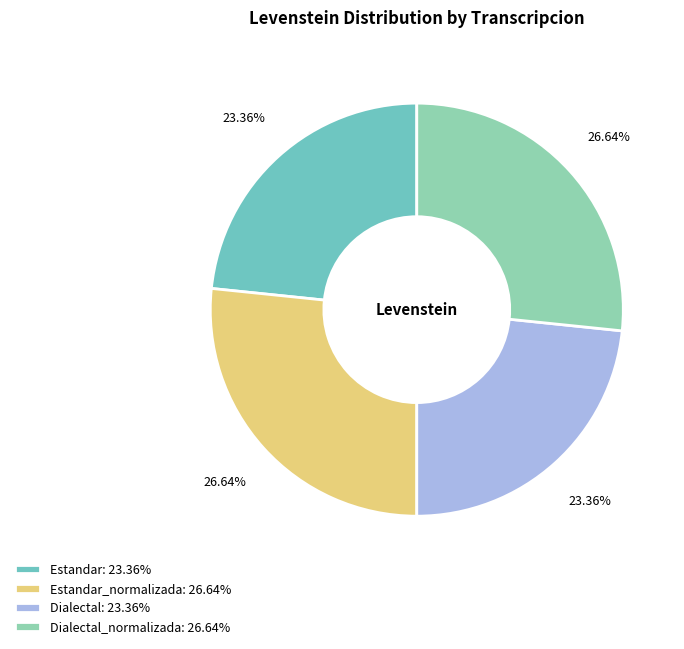

What is the ratio of the value at Dialectal_normalizada: 26.64% to the value at Dialectal: 23.36%?

1.1